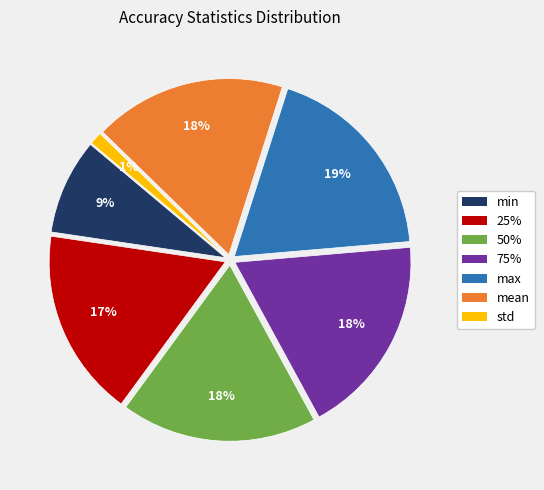

To the nearest percent, what is the average slice percentage?

14%